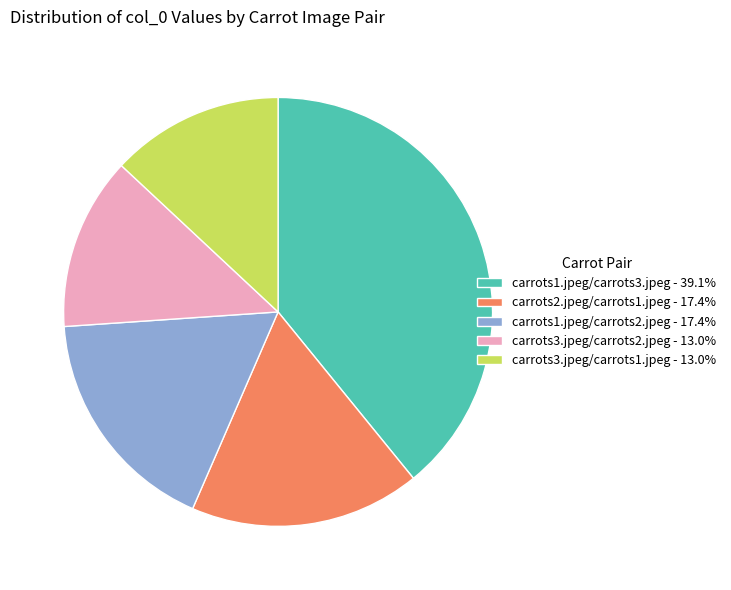

Does any single category account for the majority?

No